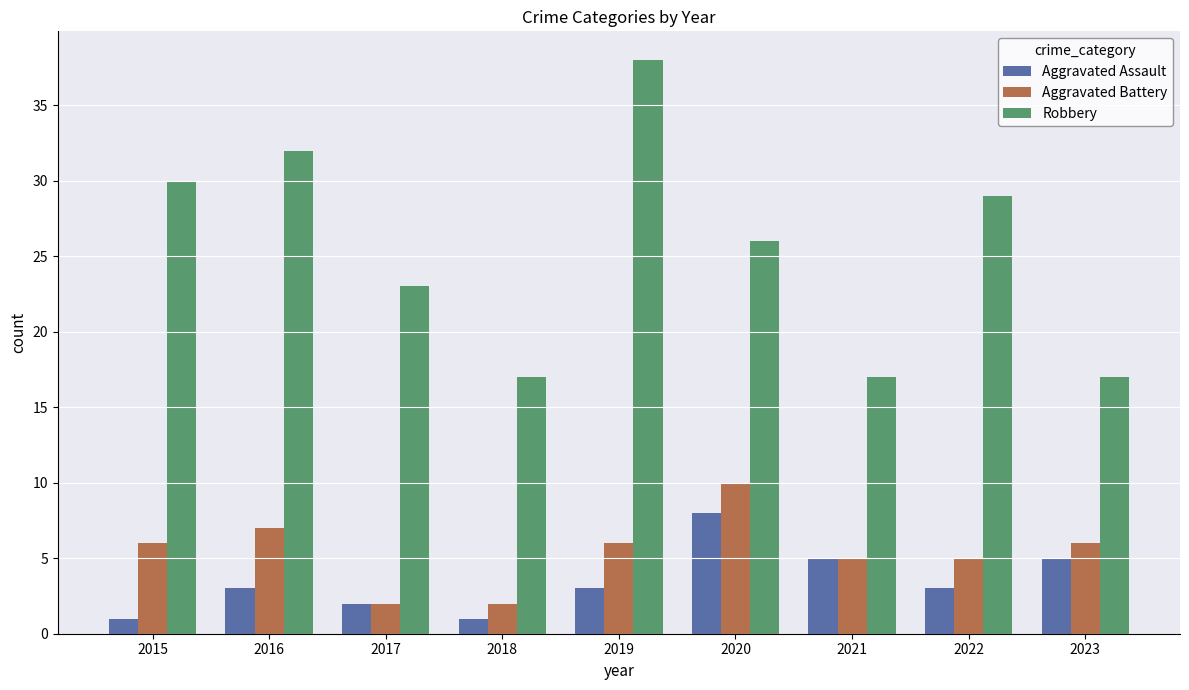

Which series has the widest spread of values?

Robbery